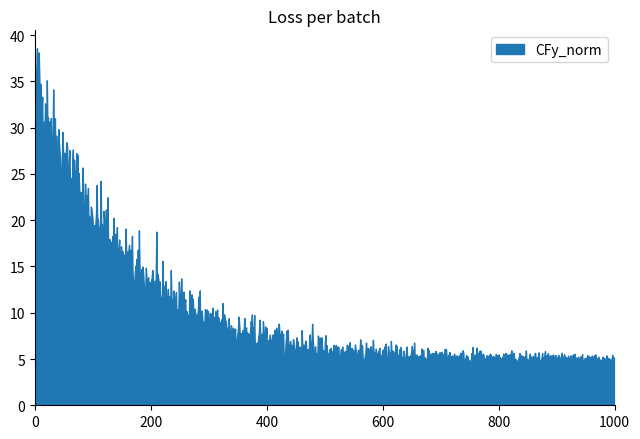

What is the minimum value shown in the chart?

3.9